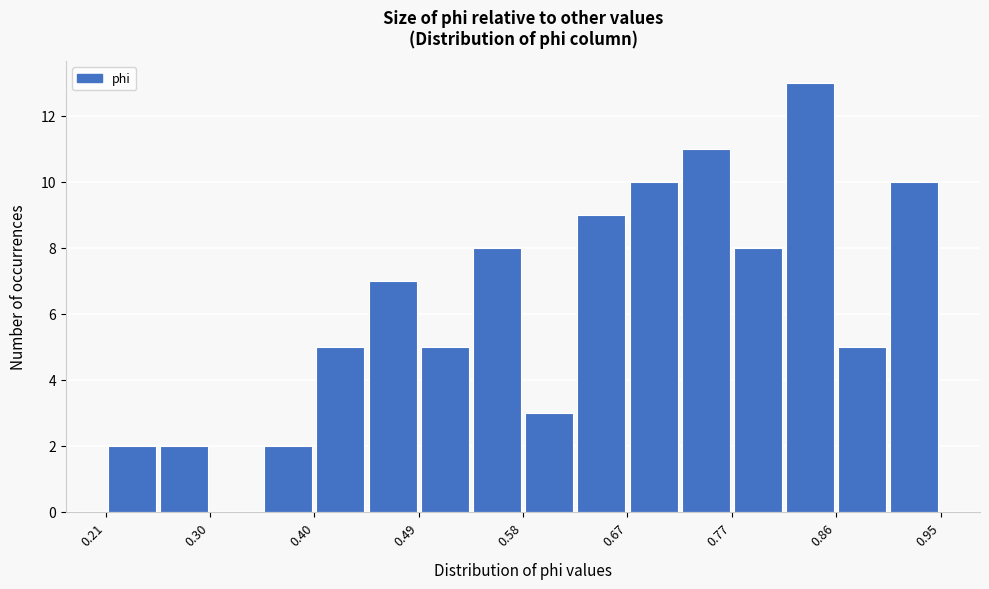

Reading left to right, list every bar in this chart as the range it spans on the x-axis followed by its height. Neither the bar edges nor the heights are printed on the chart, so give them approximately, as read against the axes.

0.21 to 0.26: 2
0.26 to 0.30: 2
0.30 to 0.35: 0
0.35 to 0.40: 2
0.40 to 0.44: 5
0.44 to 0.49: 7
0.49 to 0.54: 5
0.54 to 0.58: 8
0.58 to 0.63: 3
0.63 to 0.67: 9
0.67 to 0.72: 10
0.72 to 0.77: 11
0.77 to 0.81: 8
0.81 to 0.86: 13
0.86 to 0.91: 5
0.91 to 0.95: 10